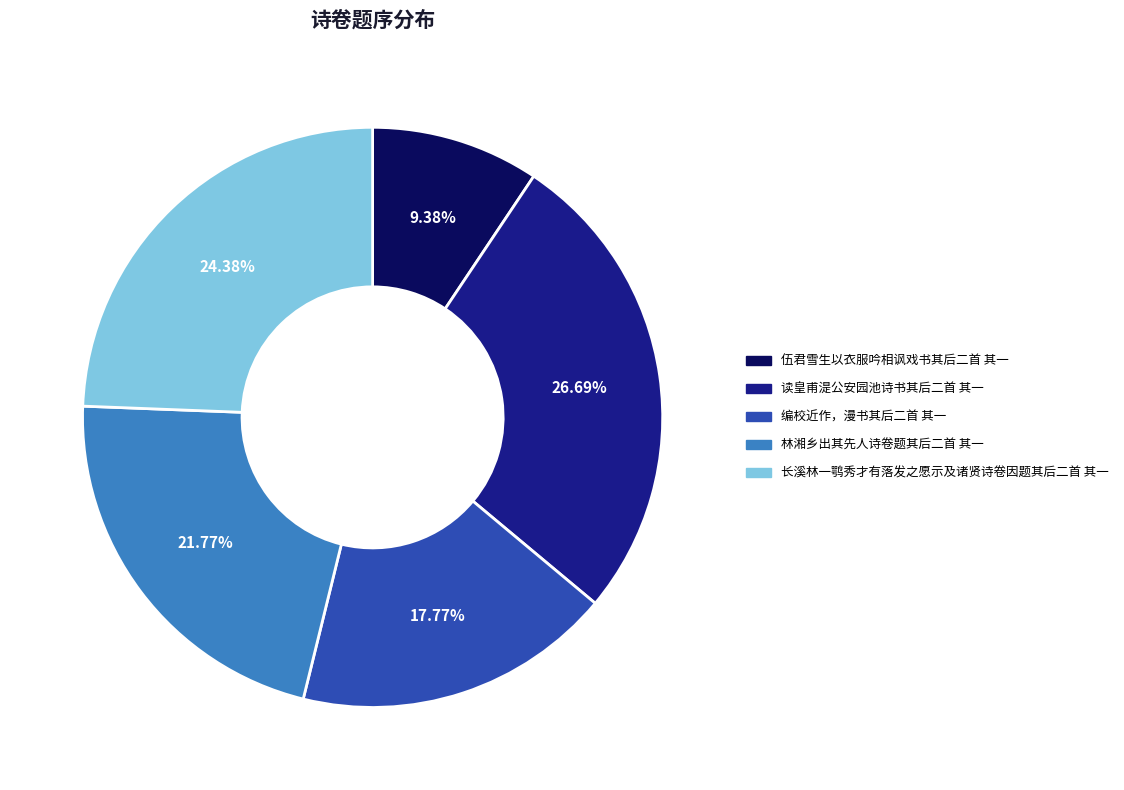

What is the smallest slice in the pie chart?

伍君雪生以衣服吟相讽戏书其后二首 其一